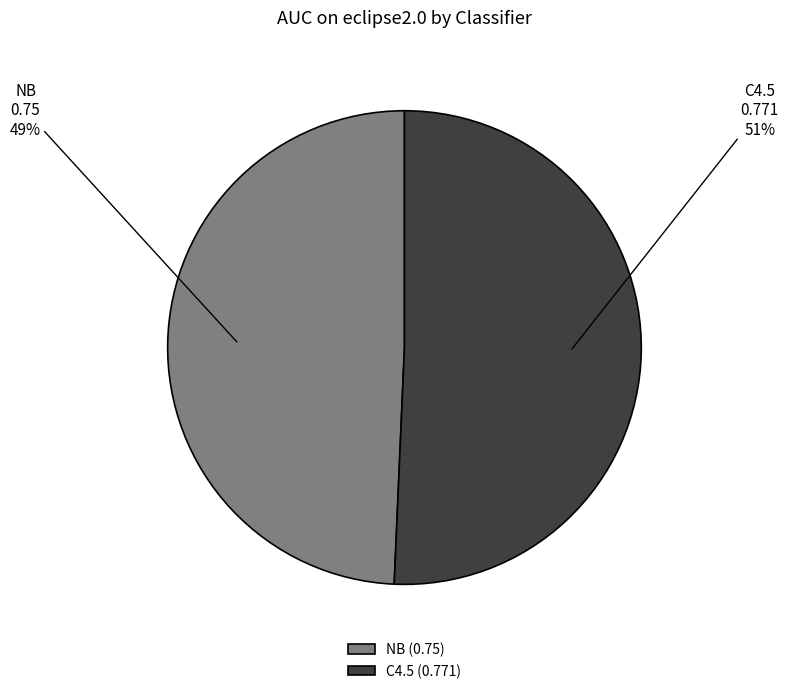

Is the sum of NB and C4.5 greater than half?

Yes